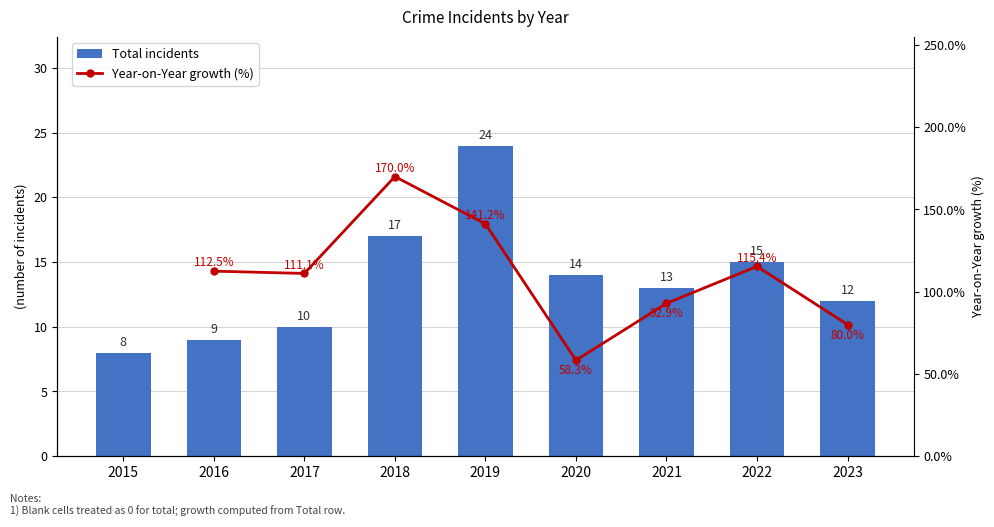

Which category has the lowest value across all series?

2015